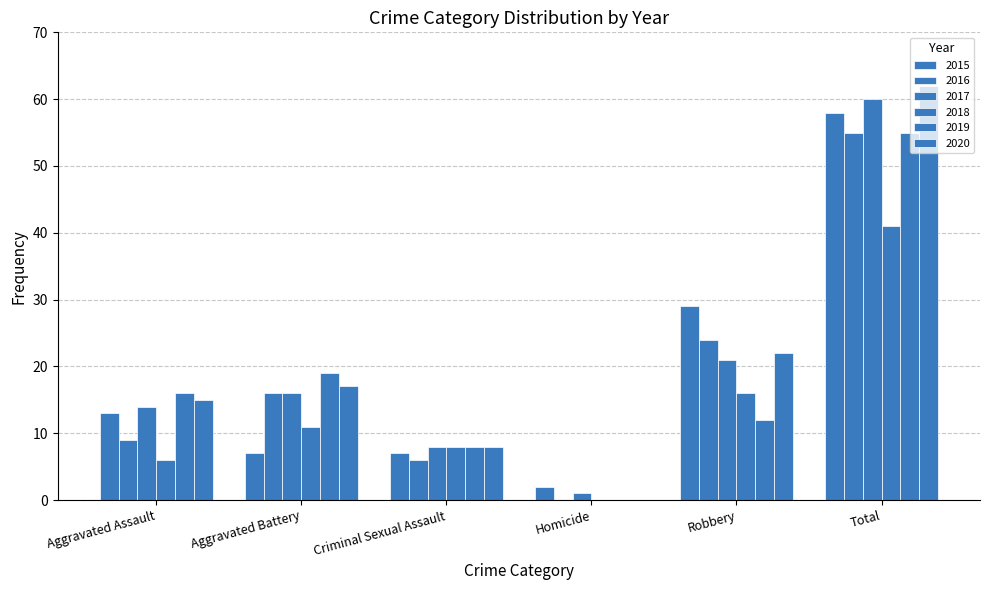

List the labels in order of 2015 value, largest first.

Total, Robbery, Aggravated Assault, Aggravated Battery, Criminal Sexual Assault, Homicide